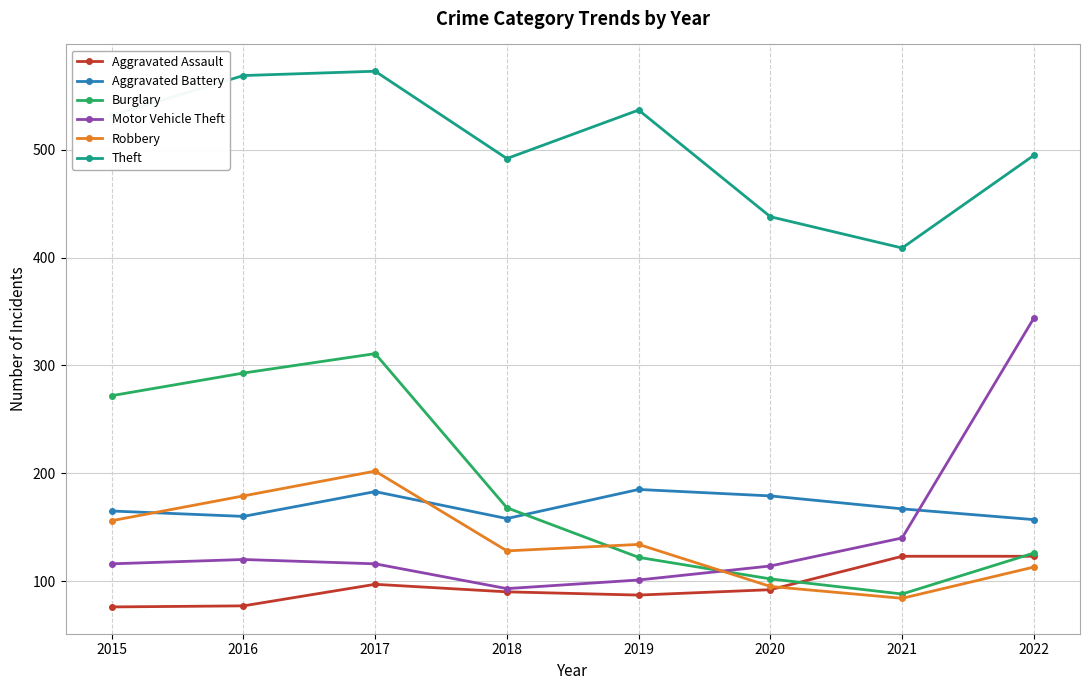

Which category has the highest value in the Robbery series?

2017